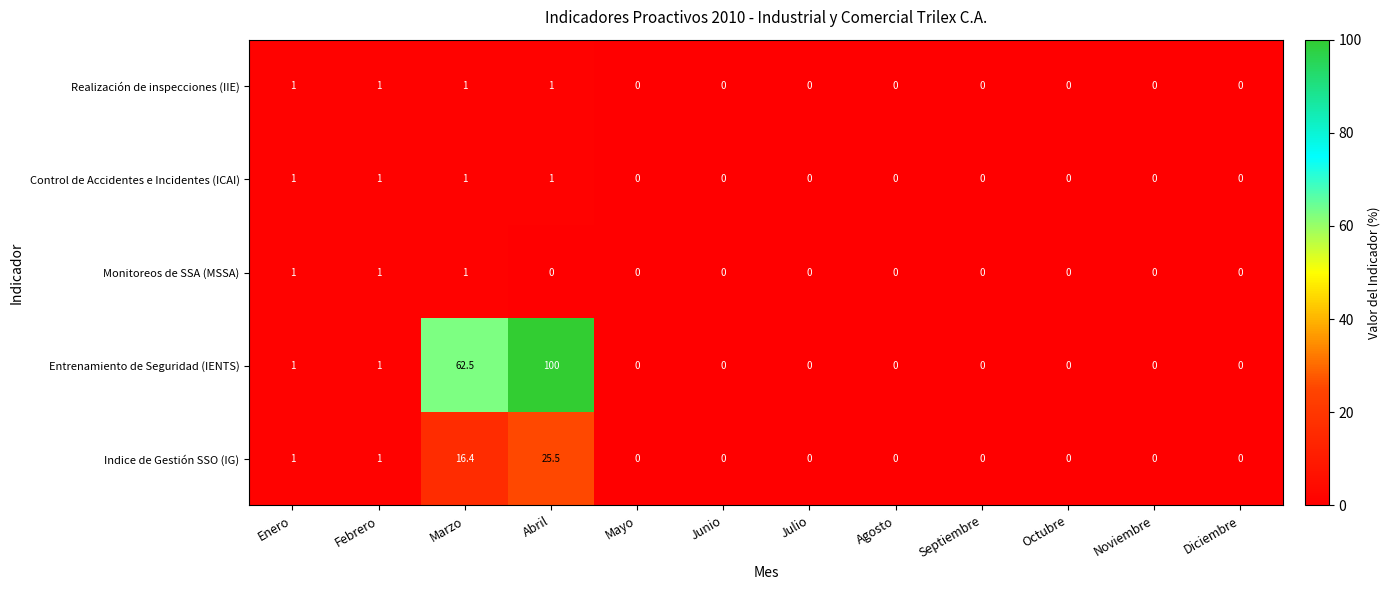

Which series has the largest range (max minus min)?

Entrenamiento de Seguridad (IENTS)